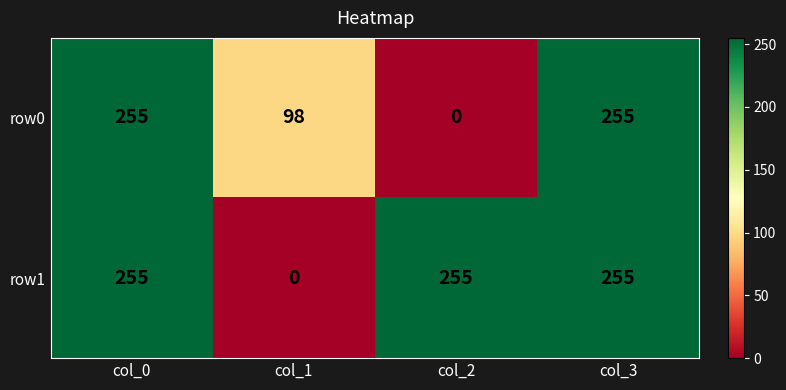

Count the number of data series in this chart.

2